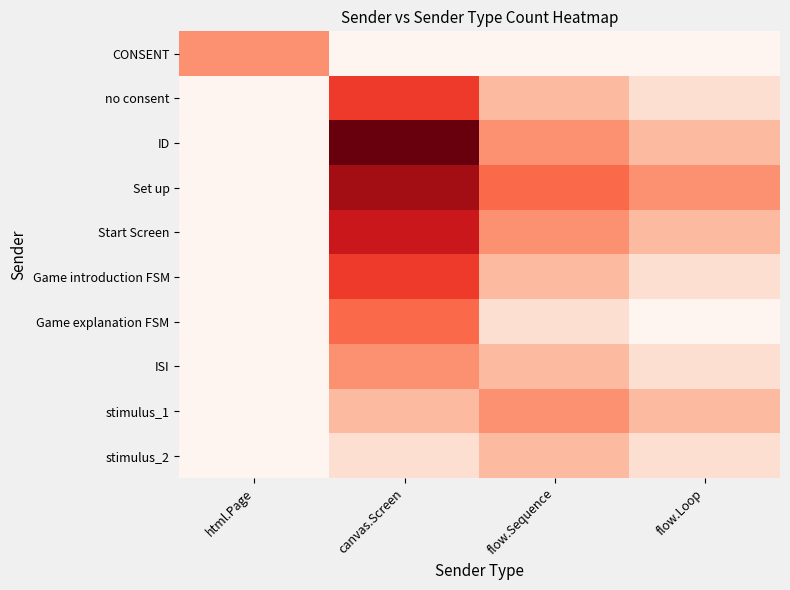

Which has a higher value, canvas.Screen or html.Page?

html.Page